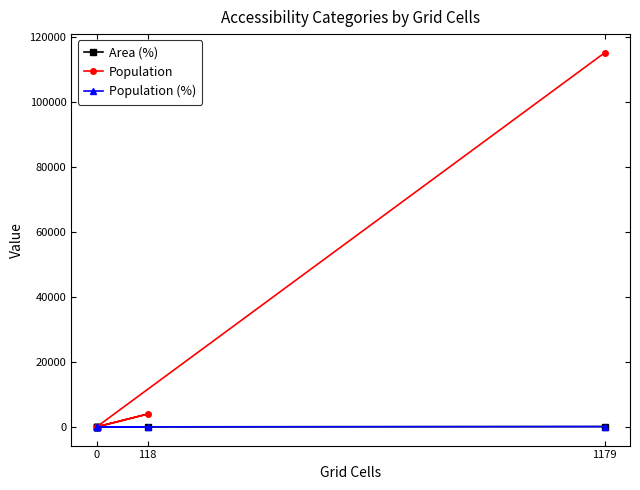

What is the value of the Population (%) point at the 3rd from the left?

3.3